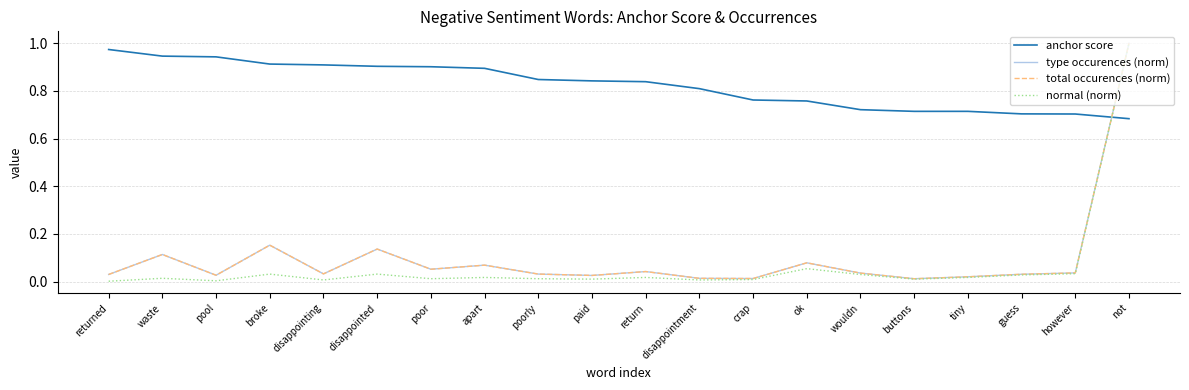

What is the difference between the second highest and minimum values in the normal (norm) series?

0.1